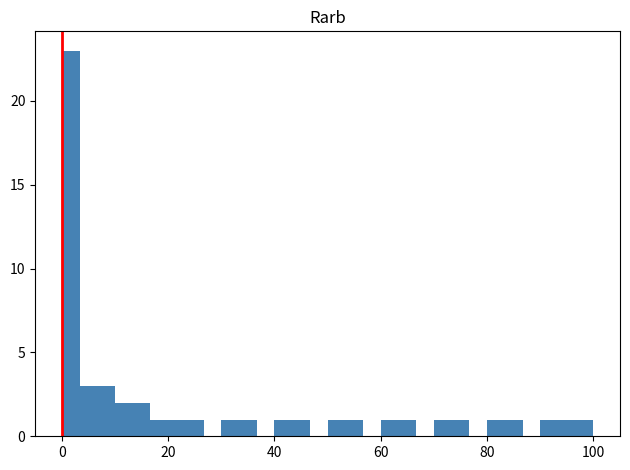

Read against the x-axis, roughly where is the centre of the tallest bar?

2